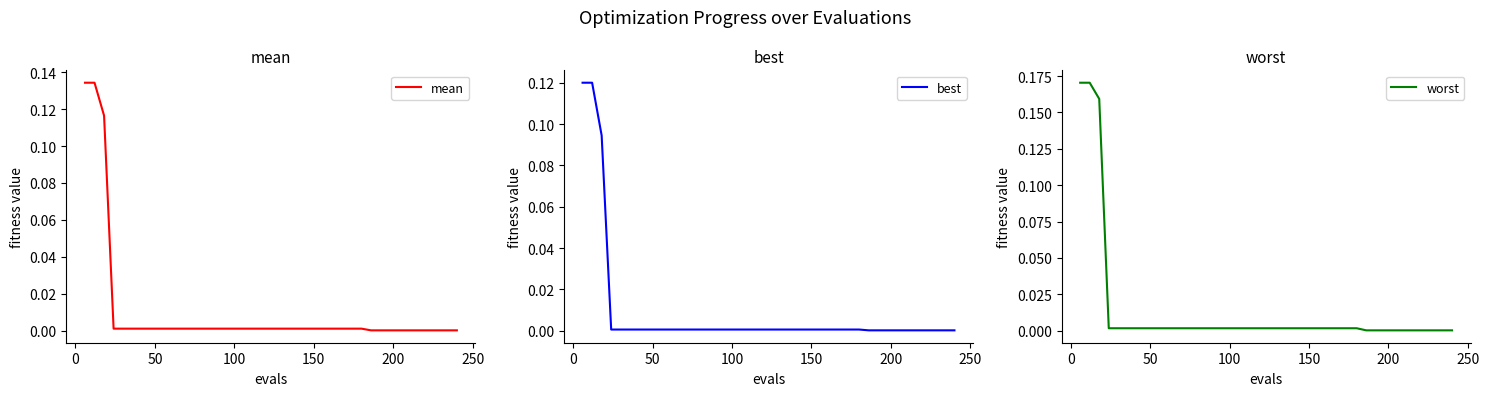

Does the chart have visible grid lines?

No